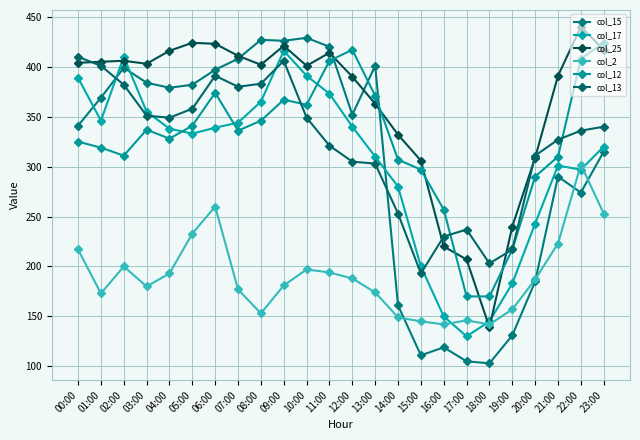

What are all the series names shown in the legend?

col_15, col_17, col_25, col_2, col_12, col_13